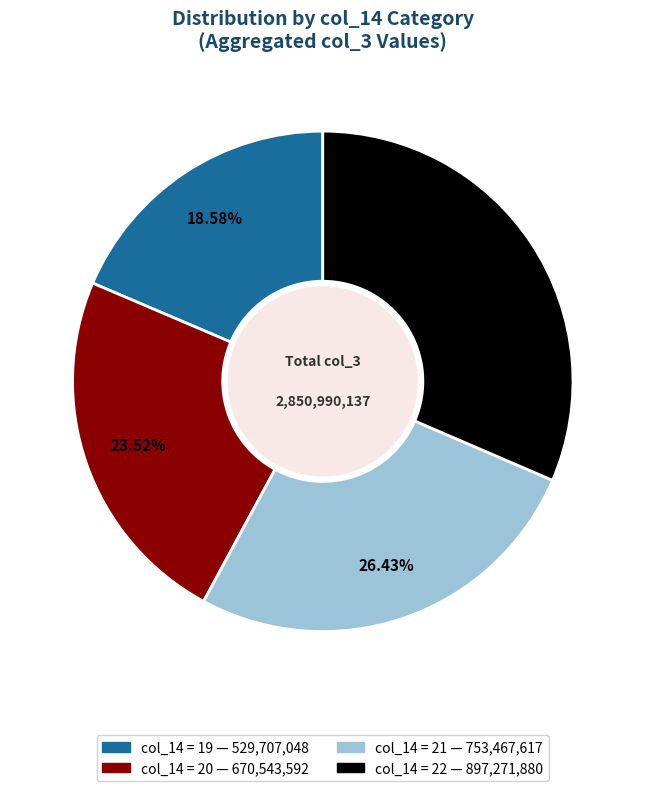

Is there a majority slice in this chart?

No